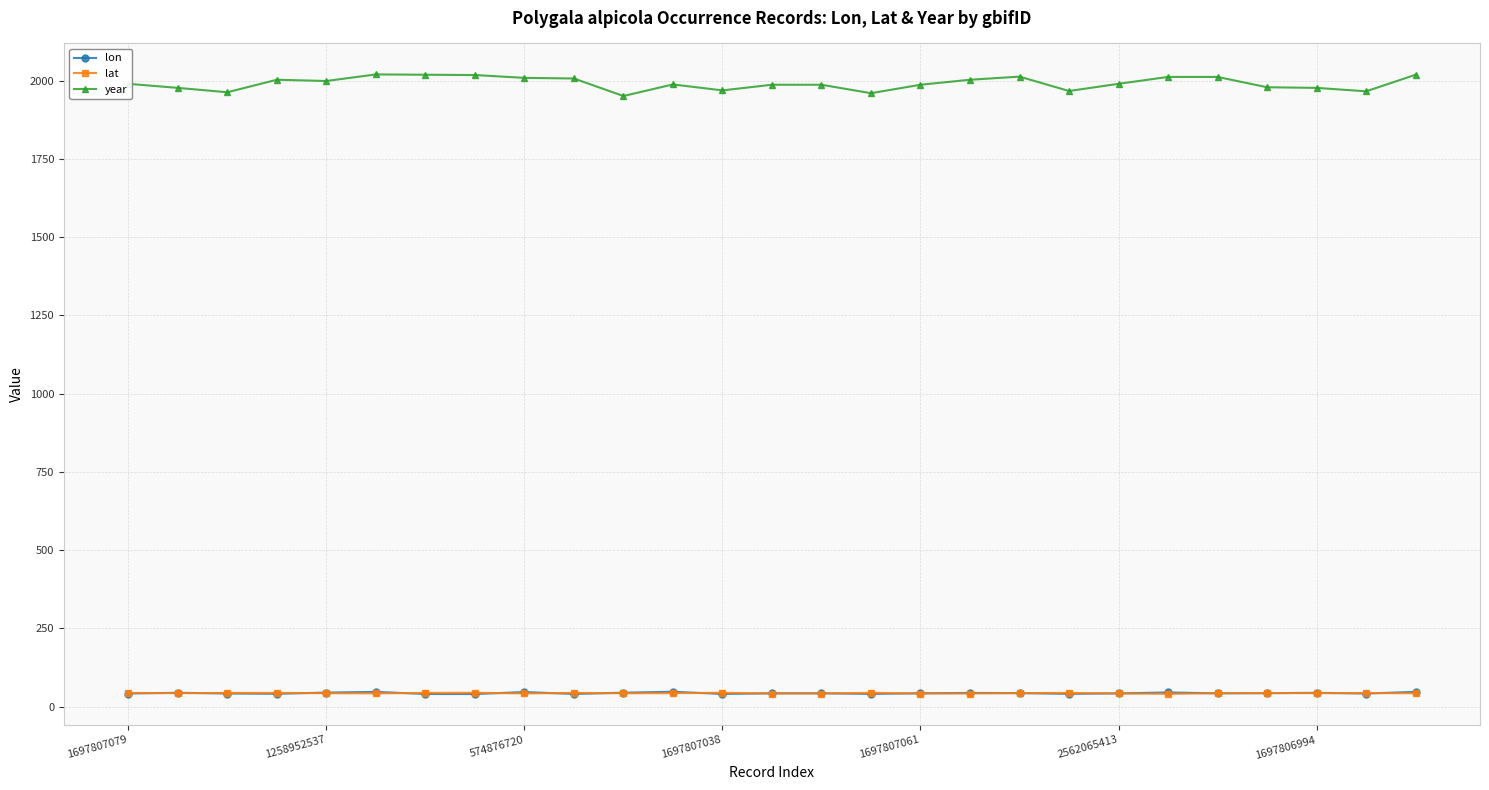

What is the maximum value shown in the chart?

2020.0